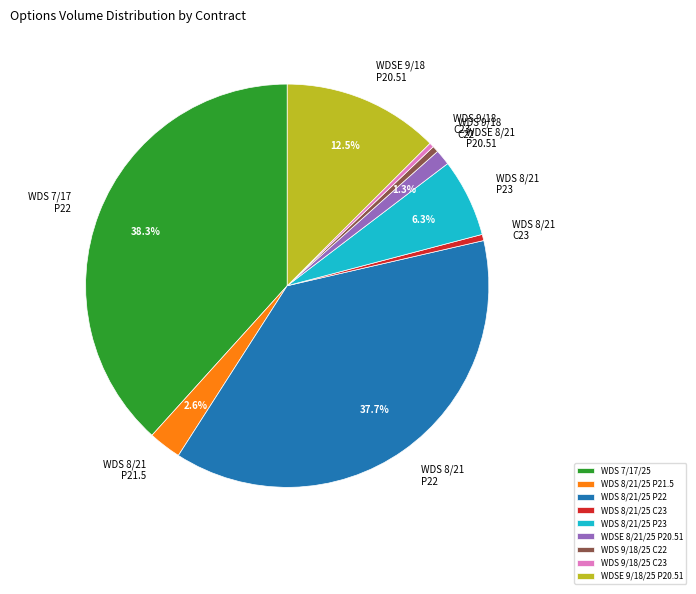

Is it true that WDS 8/21/25 P22 is 28% of the pie?

False